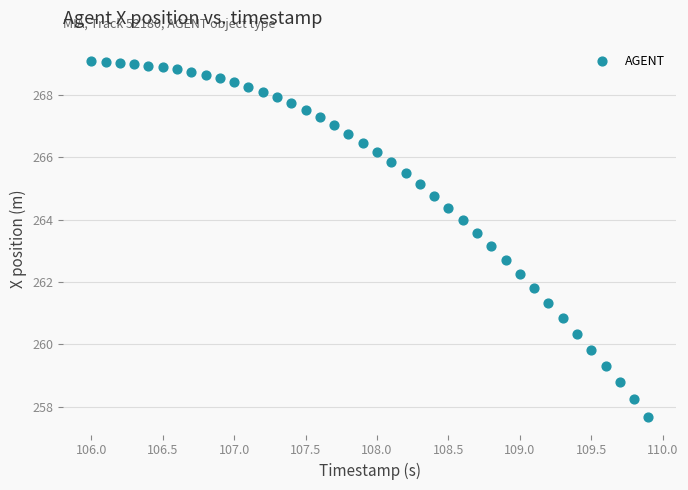

What Y value in the scatter plot is closest to 263?

263.1